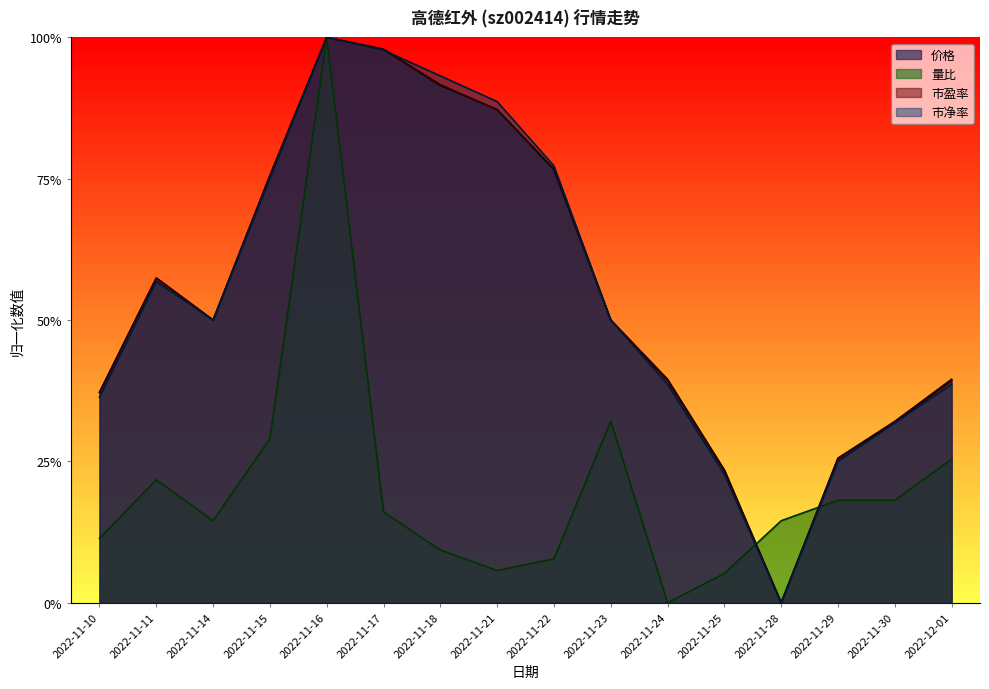

Rank the series by their maximum value, from highest to lowest.

价格, 量比, 市盈率, 市净率